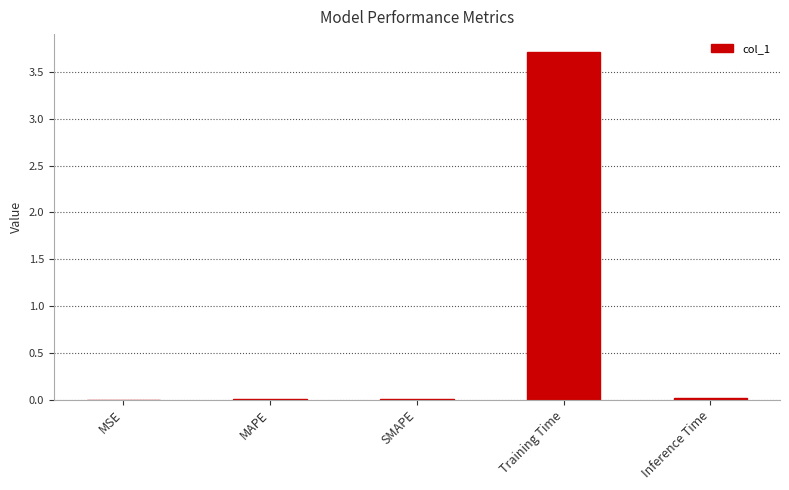

True or false: the data shows 0.0 at SMAPE.

True